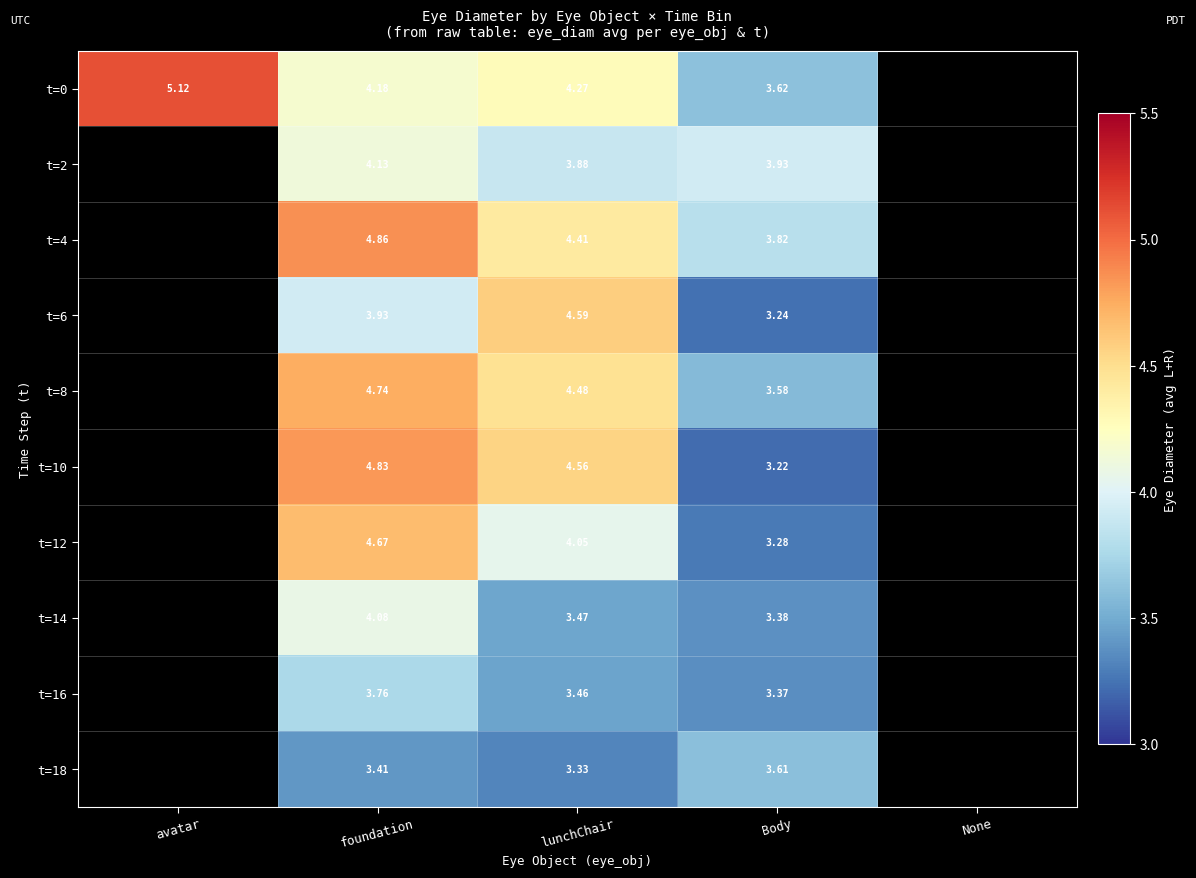

What is the maximum value for t=0?

5.1